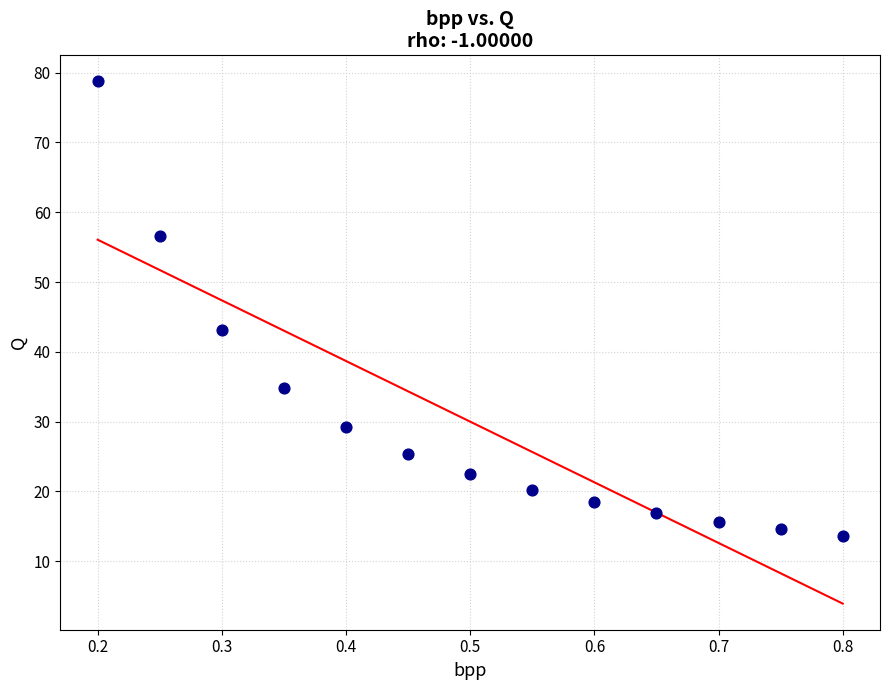

What is the range of Y values (max minus min)?

65.1